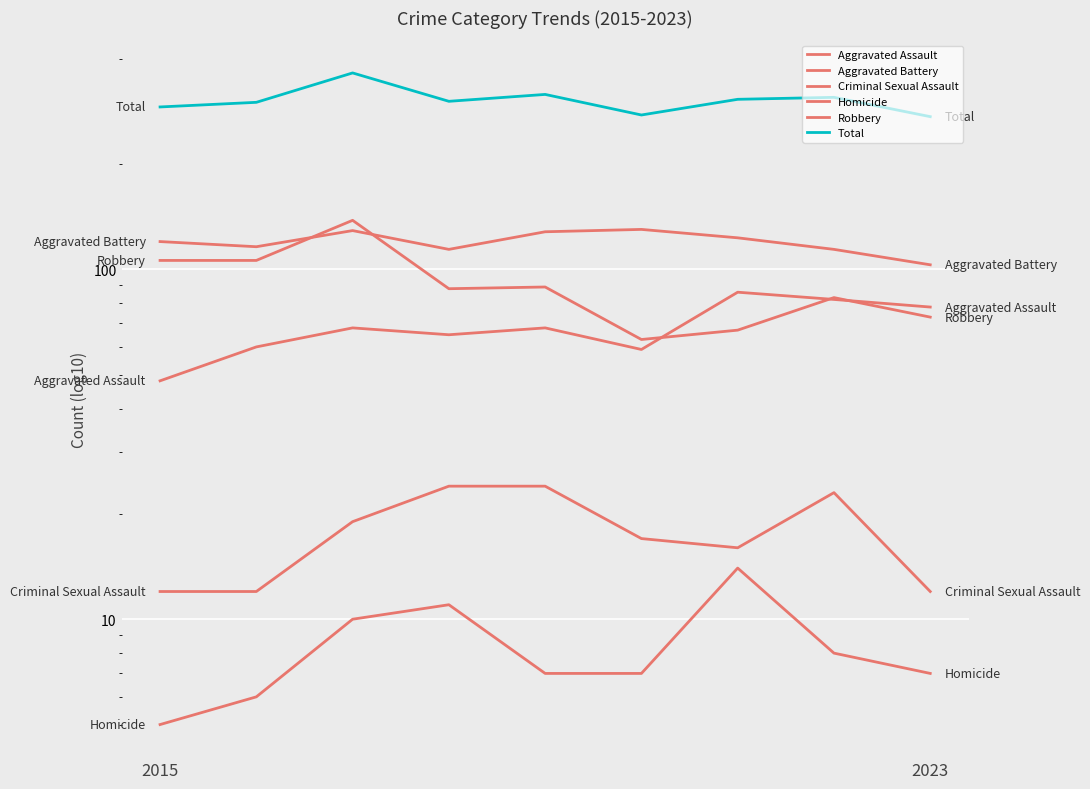

True or false: Criminal Sexual Assault and Robbery cross at least once.

False